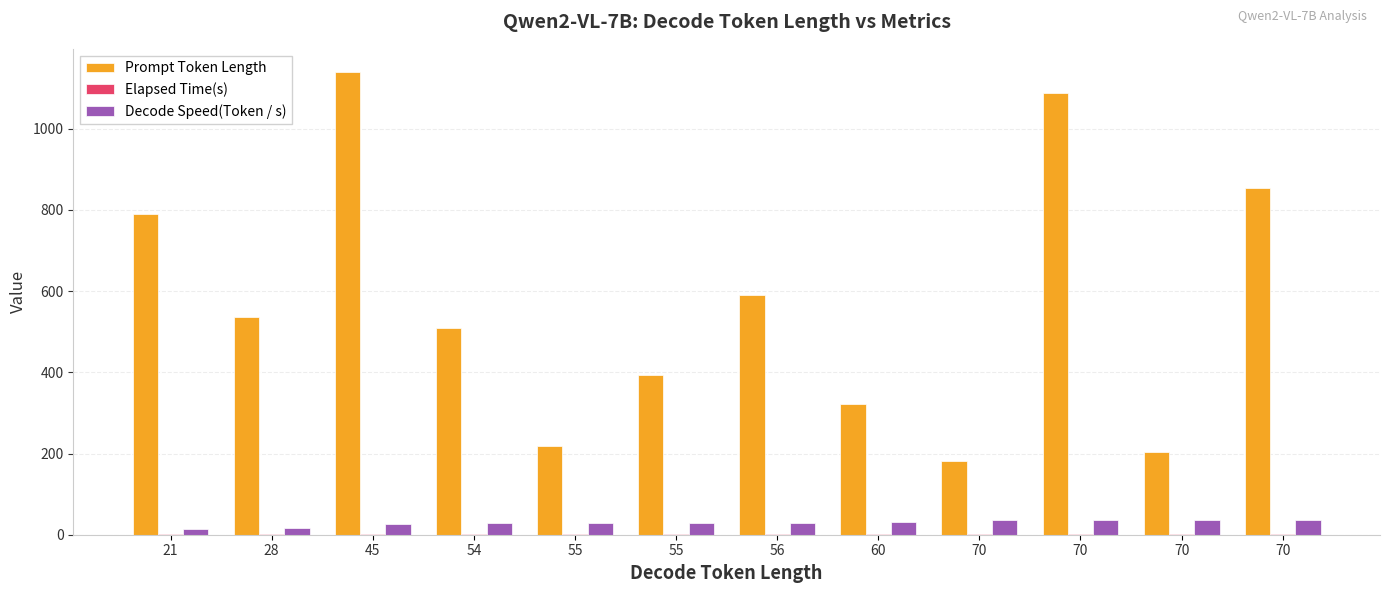

Read the Decode Speed(Token / s) value at 70.

35.2